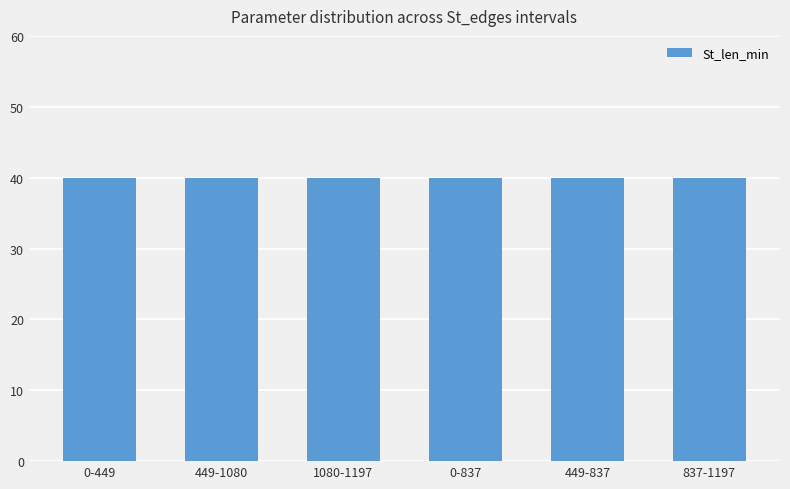

What is the label of the 4th bar from the left?

0-837